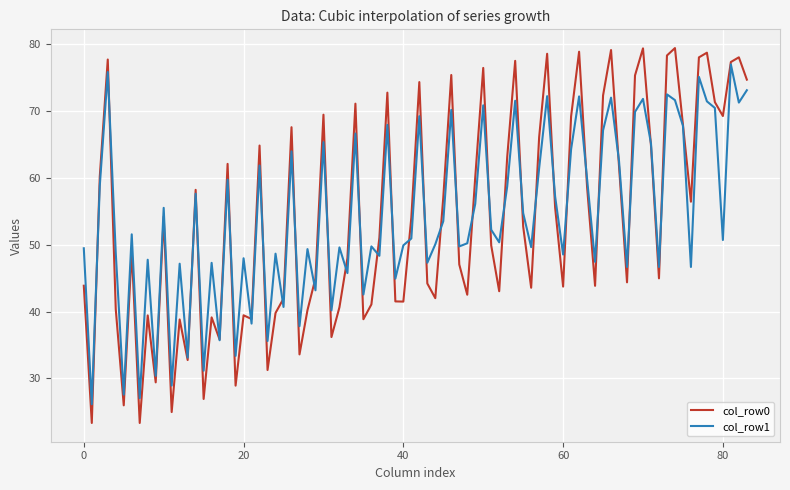

Which series has the largest range (max minus min)?

col_row0